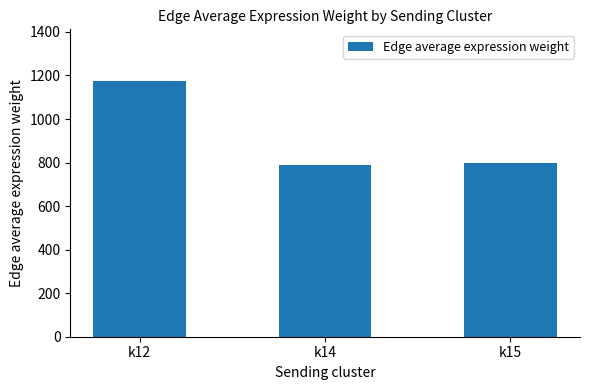

Reading left to right, what are all the values shown in this chart?

k12=1176.7	k14=788.1	k15=798.0